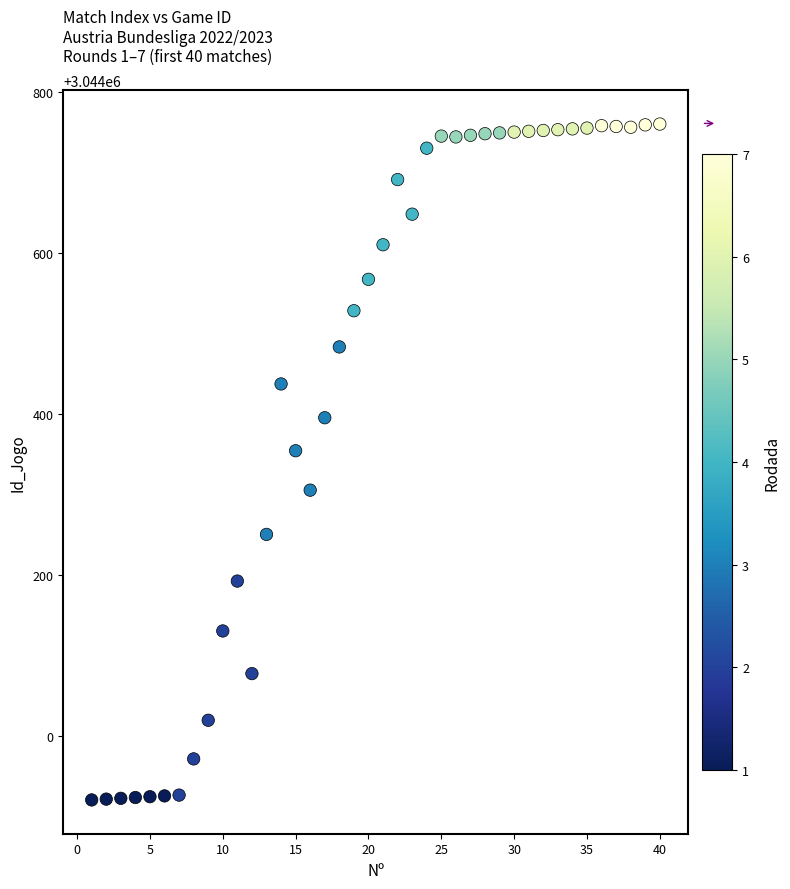

What Y value in the scatter plot is closest to 3044340?

3044354